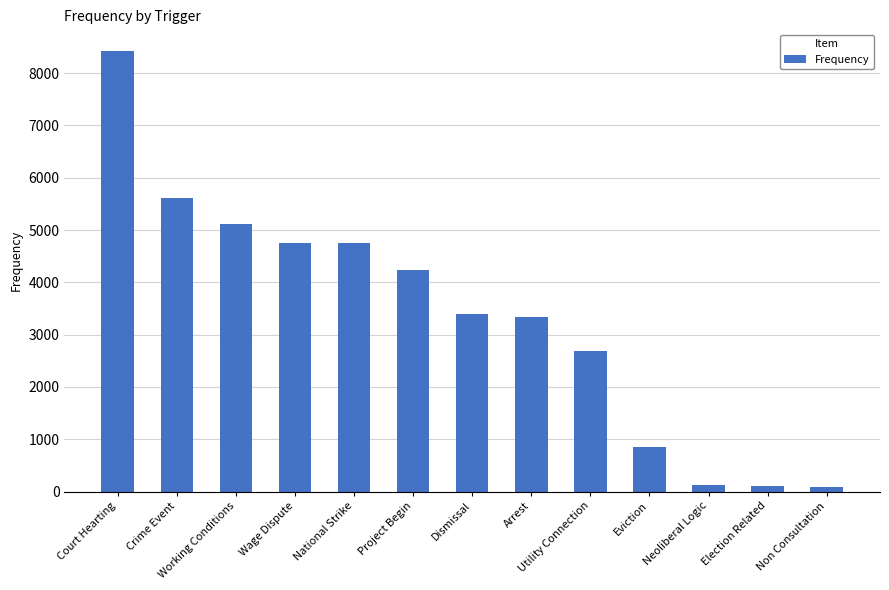

What is the label of the 6th bar from the left?

Project Begin